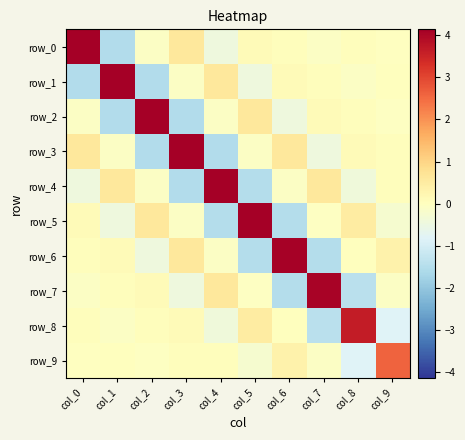

At col_1, list the series in order from smallest to largest.

row_0, row_2, row_5, row_8, row_3, row_9, row_7, row_6, row_4, row_1